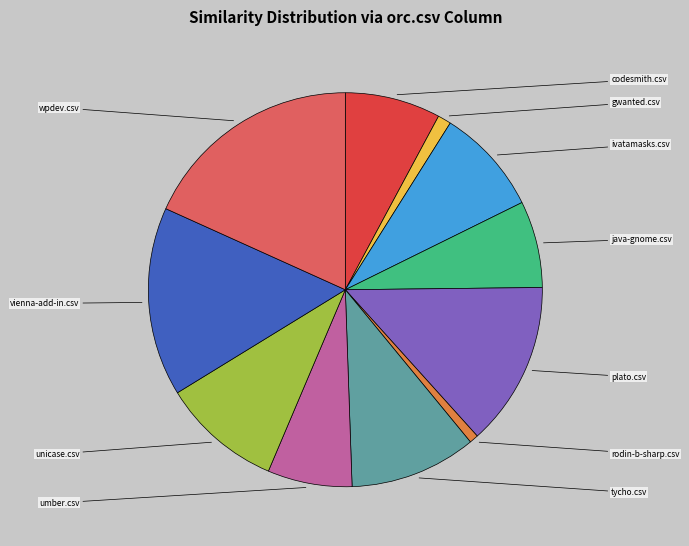

What portion of the pie excludes ivatamasks.csv?

91.2%